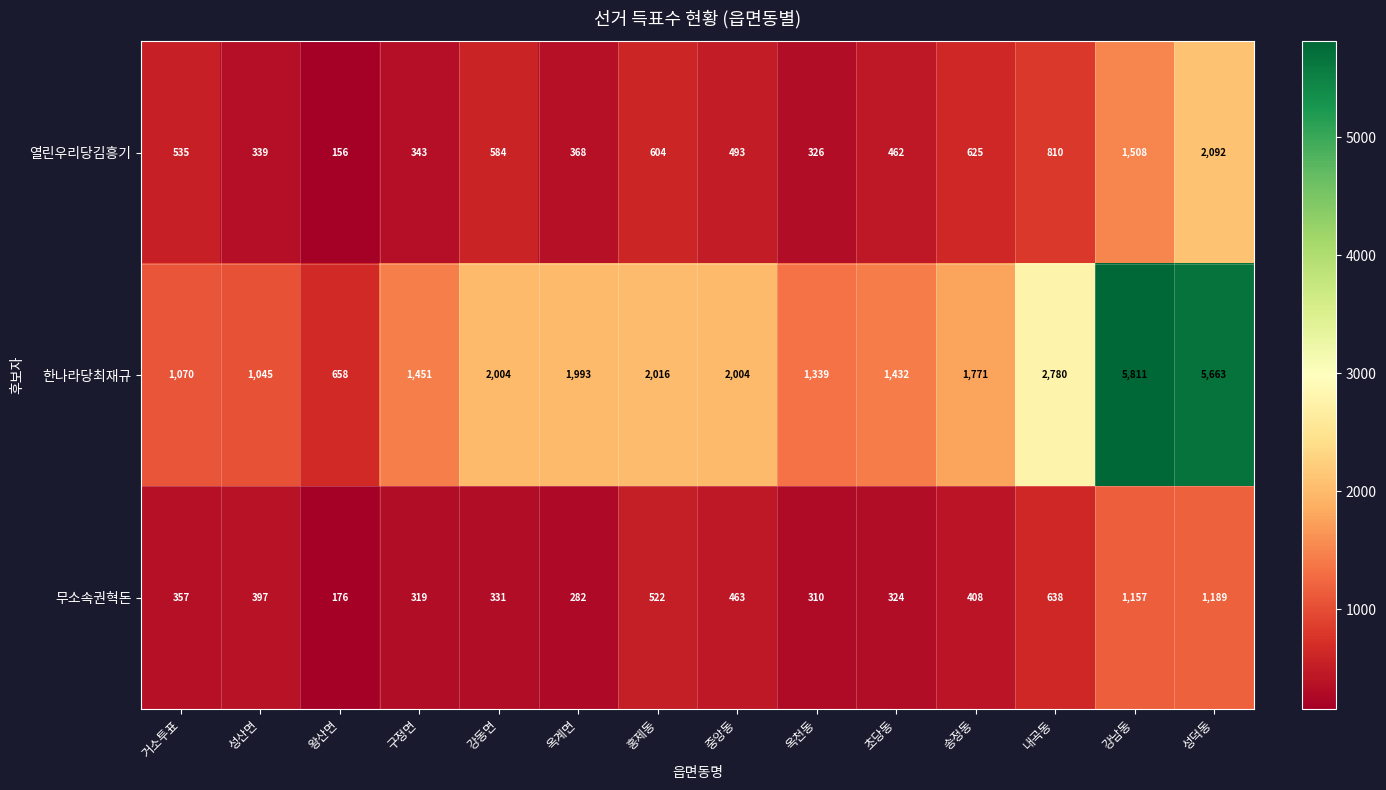

Where does the 한나라당최재규 series first go above 1993?

강동면